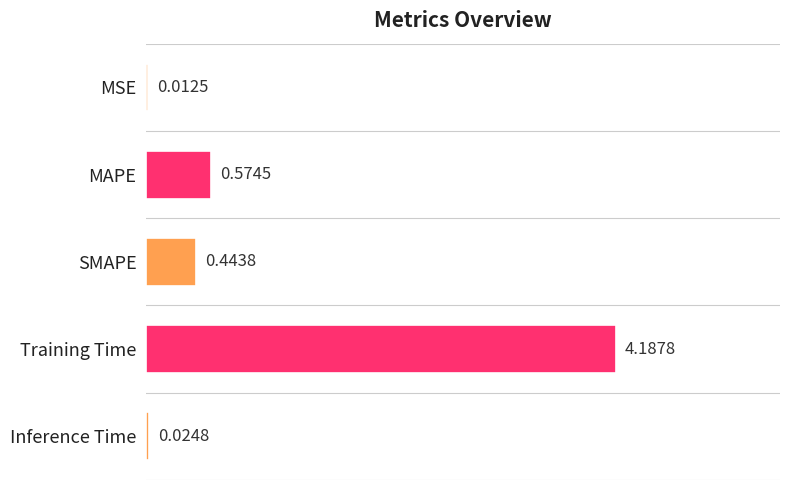

What is the average value?

1.0